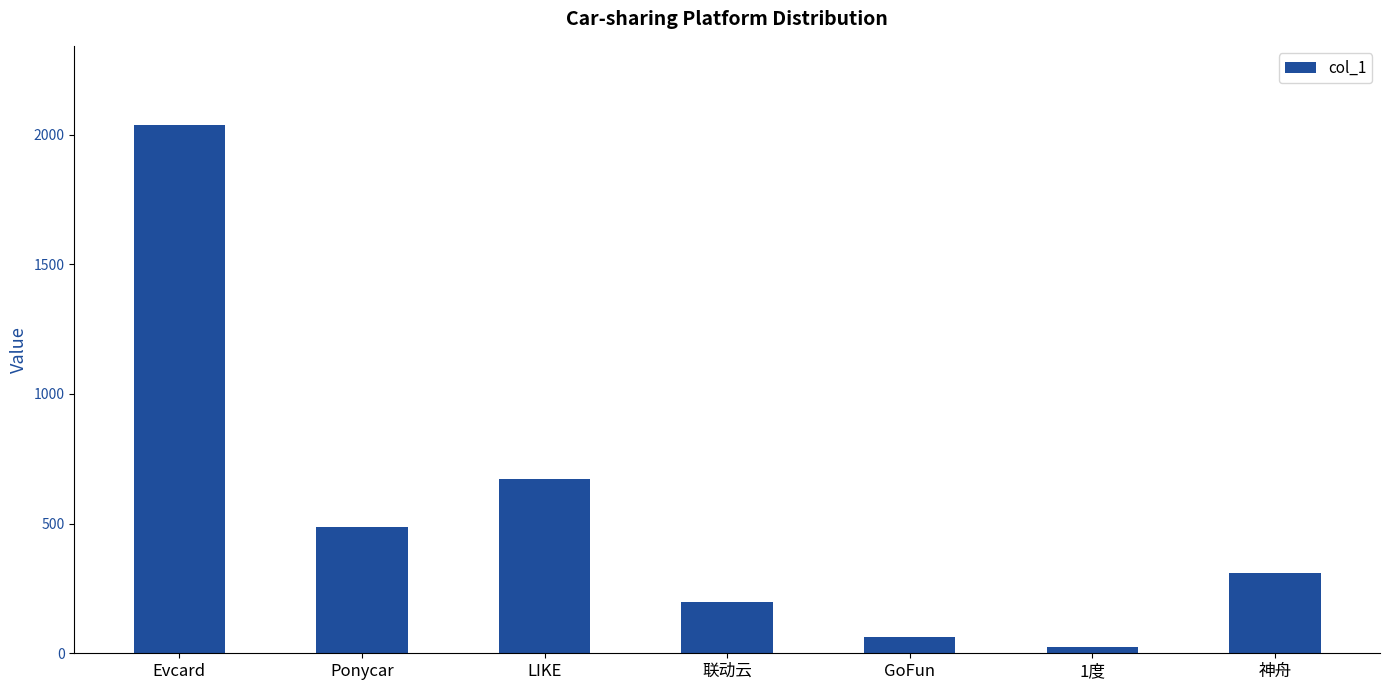

Rank the categories by value from lowest to highest.

1度, GoFun, 联动云, 神舟, Ponycar, LIKE, Evcard